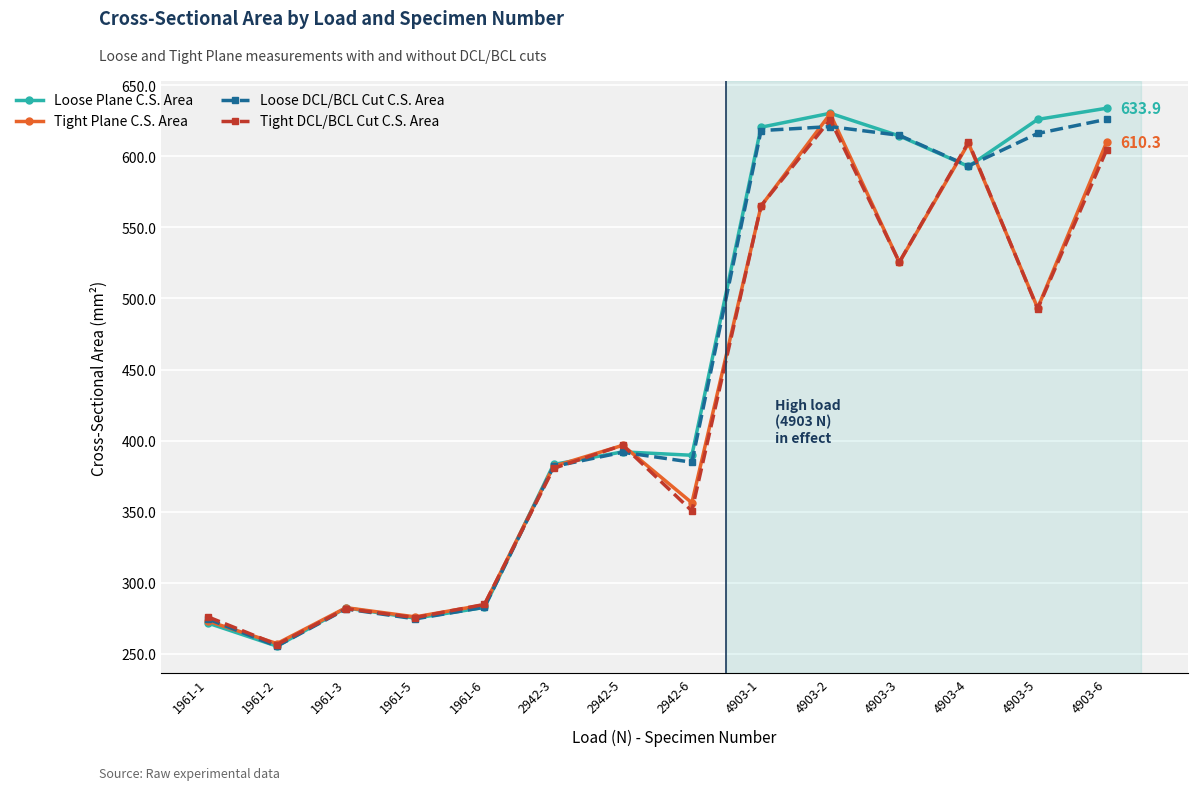

Which series changed the most between 2942-5 and 4903-4?

Tight DCL/BCL Cut C.S. Area